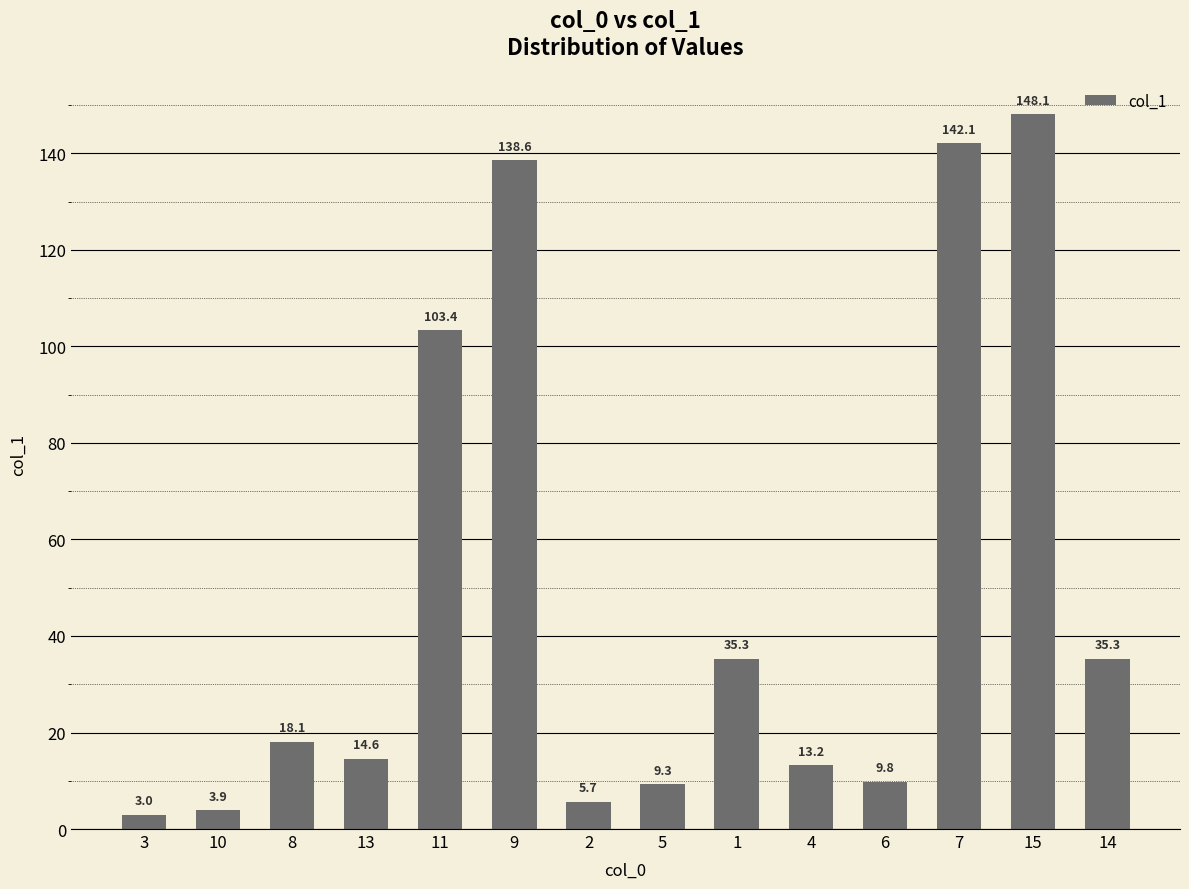

Which label corresponds to the largest value in the chart?

15